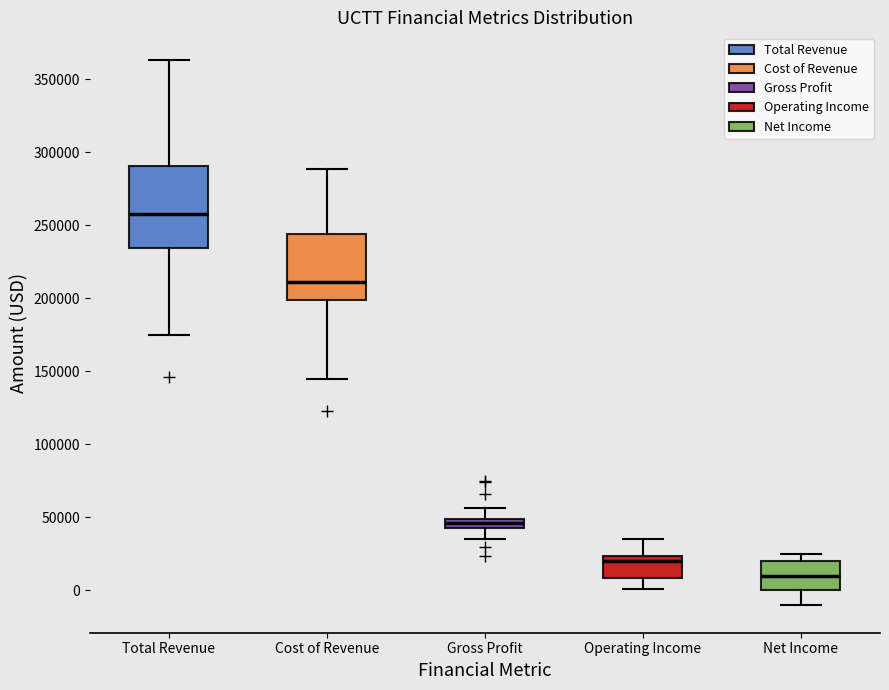

Which box has the lowest median line?

Net Income